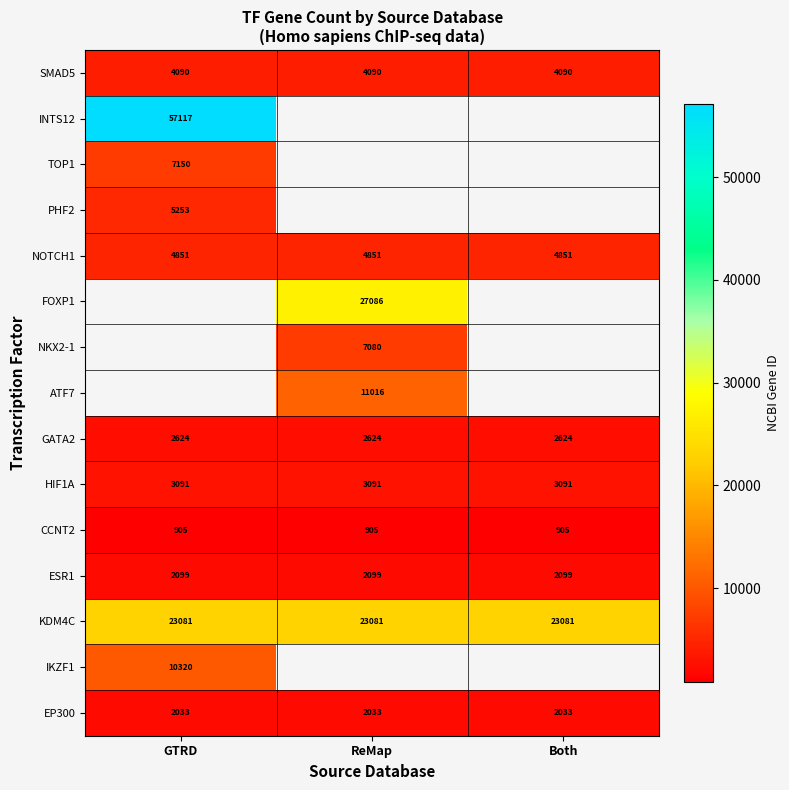

What is the sum of all GATA2 values?

7872